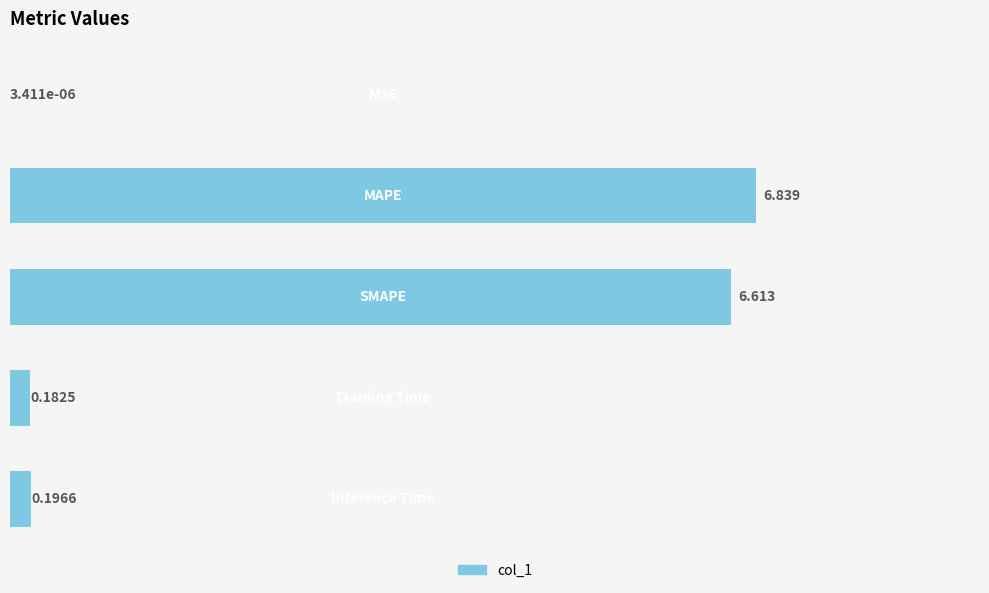

Does the chart contain stacked bars?

No